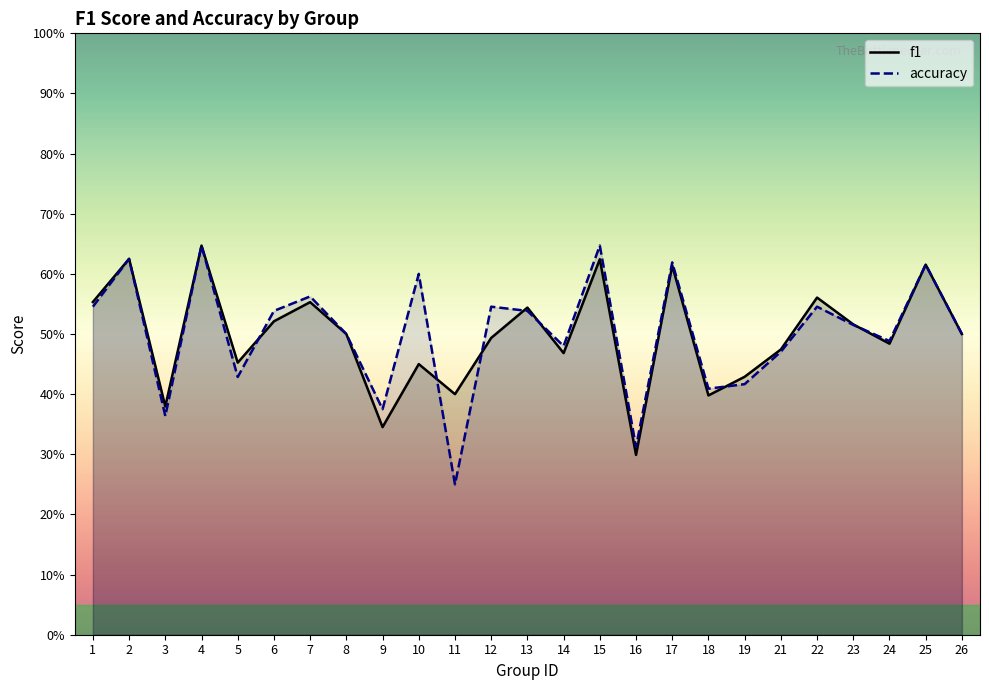

Which series has the widest spread of values?

accuracy